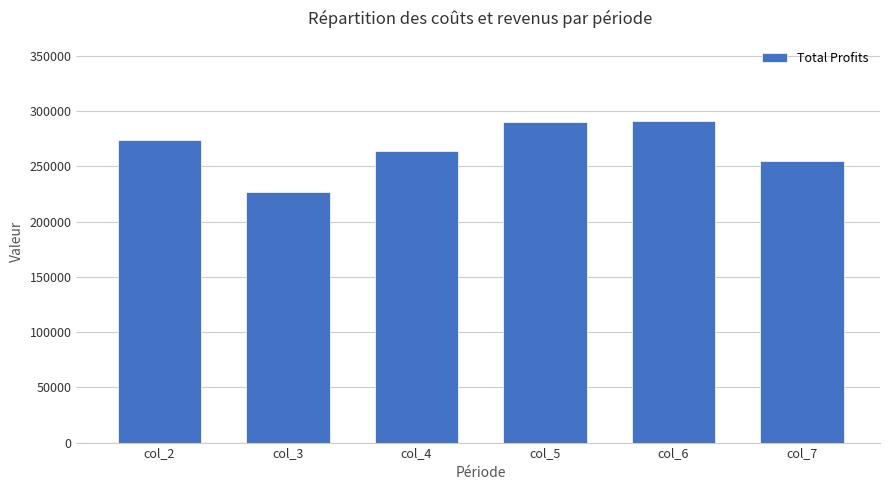

What is the sum of all values?

1599306.4